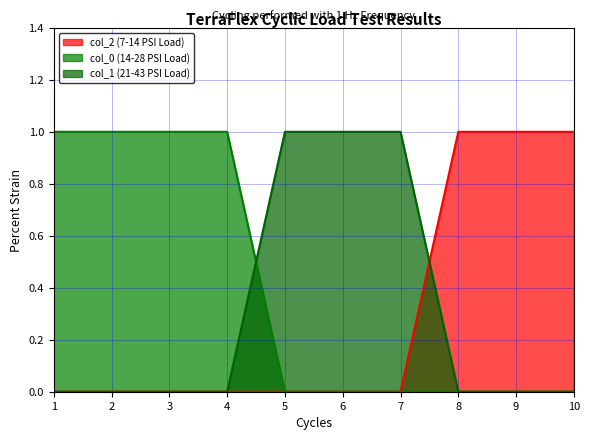

True or false: 1 and 0 intersect in this chart.

True